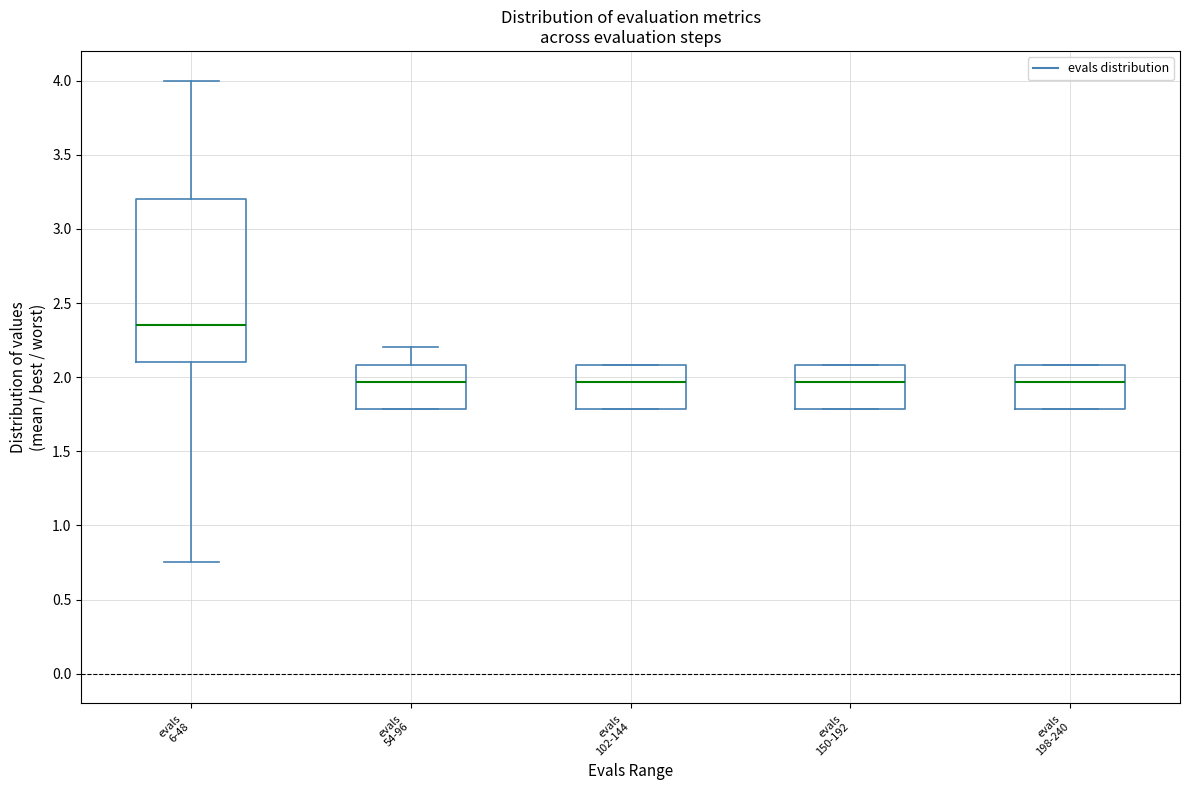

Reading left to right, transcribe this box plot: for each box, give where its median line is, the range the box spans, and where its two whiskers end, as read against the y-axis. The values are not printed on the chart, so give them approximately, as read against the axis.

evals 6-48: median 2.35, box 2.10 to 3.20, whiskers 0.75 to 4.00
evals 54-96: median 1.95, box 1.80 to 2.10, whiskers 1.80 to 2.20
evals 102-144: median 1.95, box 1.80 to 2.10, whiskers 1.80 to 2.10
evals 150-192: median 1.95, box 1.80 to 2.10, whiskers 1.80 to 2.10
evals 198-240: median 1.95, box 1.80 to 2.10, whiskers 1.80 to 2.10